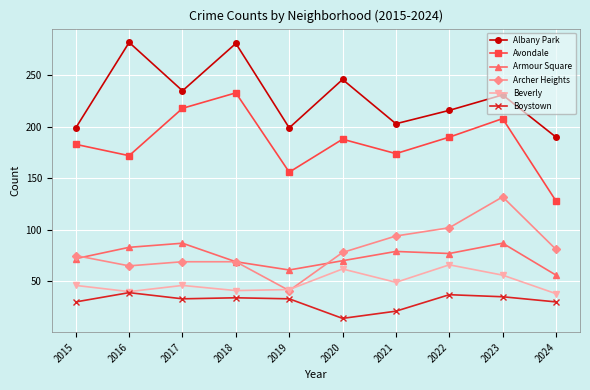

Rank the series by their maximum value, from lowest to highest.

Boystown, Beverly, Armour Square, Archer Heights, Avondale, Albany Park